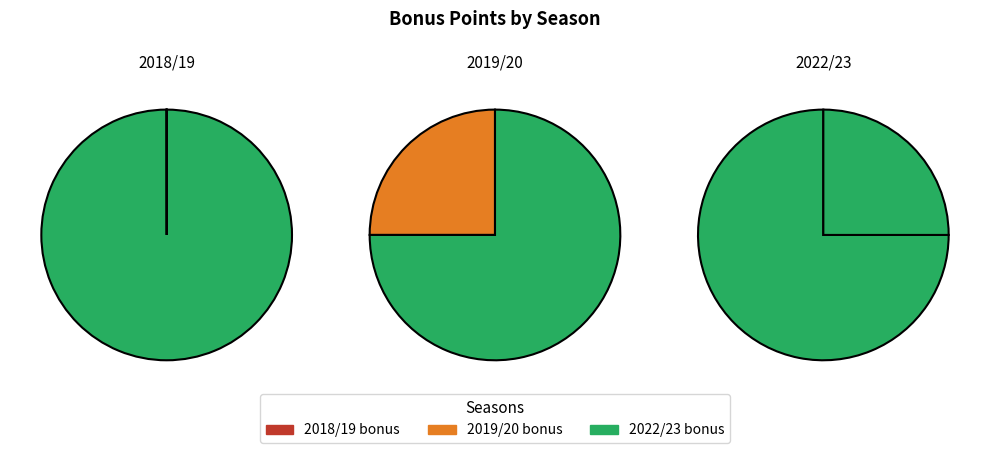

Count the number of slices in the pie.

3